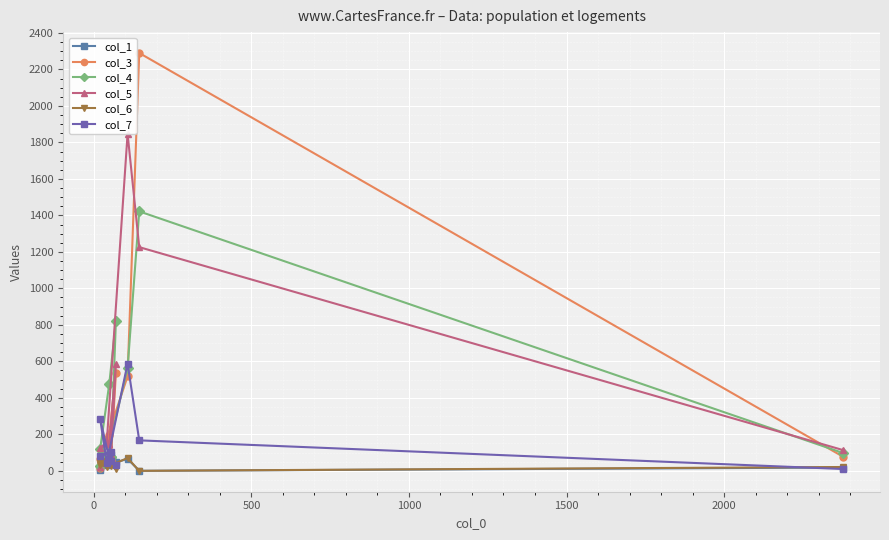

How many data points in col_5 are less than 149?

5